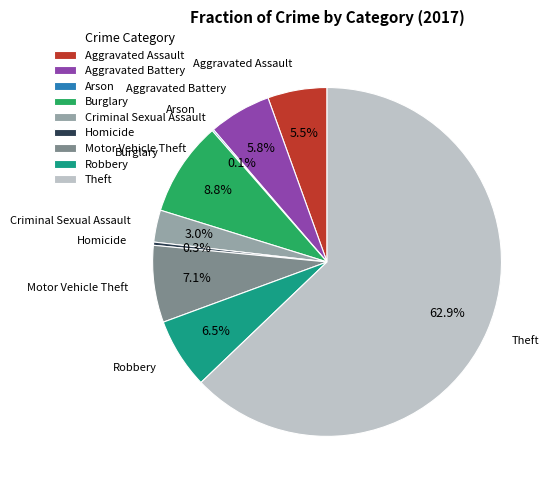

What percentage is NOT represented by Homicide?

99.7%